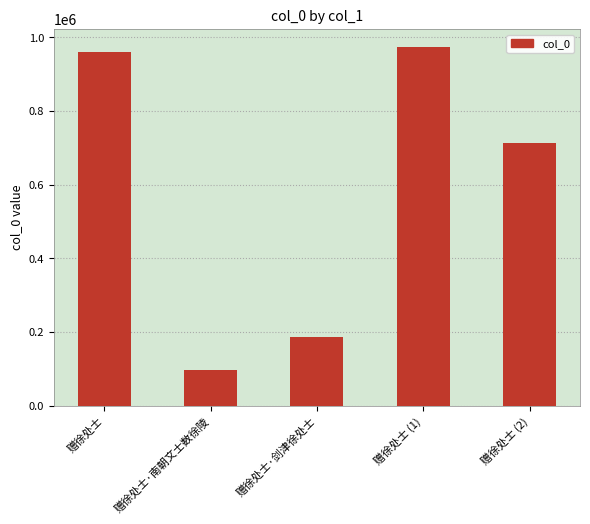

Reading right to left, extract all data points from this chart.

赠徐处士 (2)=713560	赠徐处士 (1)=973595	赠徐处士·剑津徐处士=187176	赠徐处士·南朝文士数徐陵=95988	赠徐处士=961053